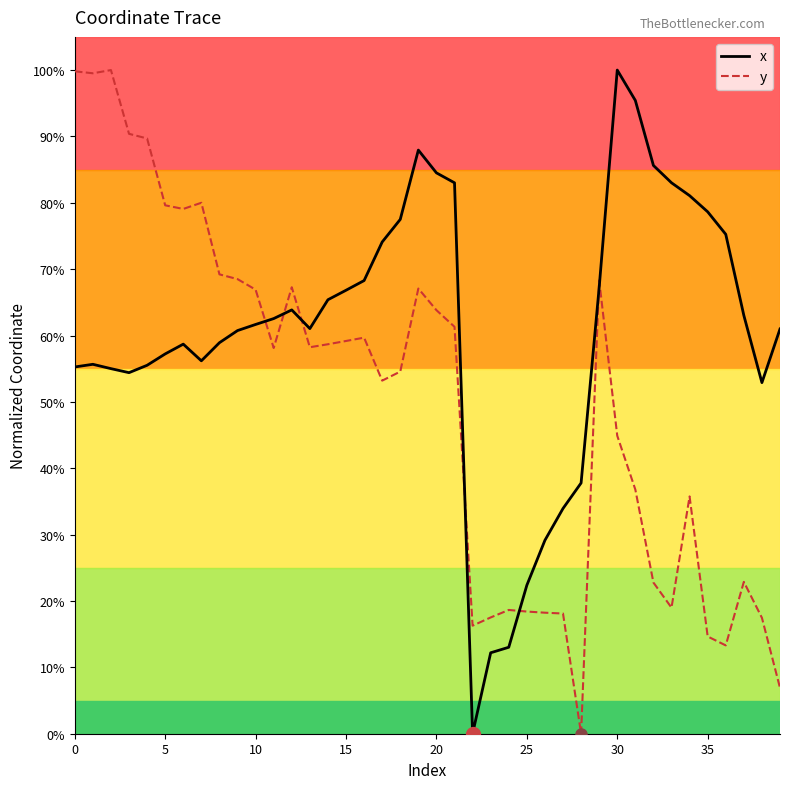

Where do y and x first cross each other?

10 and 11